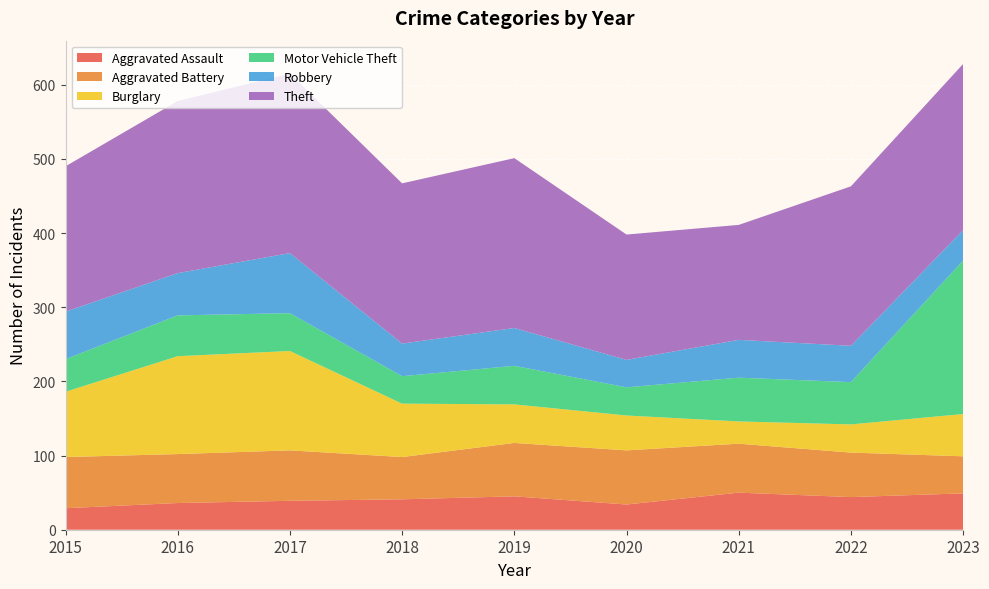

Reading right to left, what are all the values shown in this chart?

Aggravated Assault: 2023=49	2022=44	2021=50	2020=34	2019=45	2018=41	2017=39	2016=36	2015=29
Aggravated Battery: 2023=50	2022=60	2021=66	2020=73	2019=72	2018=57	2017=68	2016=66	2015=69
Burglary: 2023=57	2022=38	2021=30	2020=47	2019=52	2018=72	2017=134	2016=132	2015=88
Motor Vehicle Theft: 2023=207	2022=57	2021=59	2020=38	2019=52	2018=37	2017=51	2016=55	2015=44
Robbery: 2023=41	2022=49	2021=51	2020=37	2019=51	2018=44	2017=81	2016=57	2015=64
Theft: 2023=224	2022=215	2021=155	2020=169	2019=229	2018=216	2017=242	2016=232	2015=196